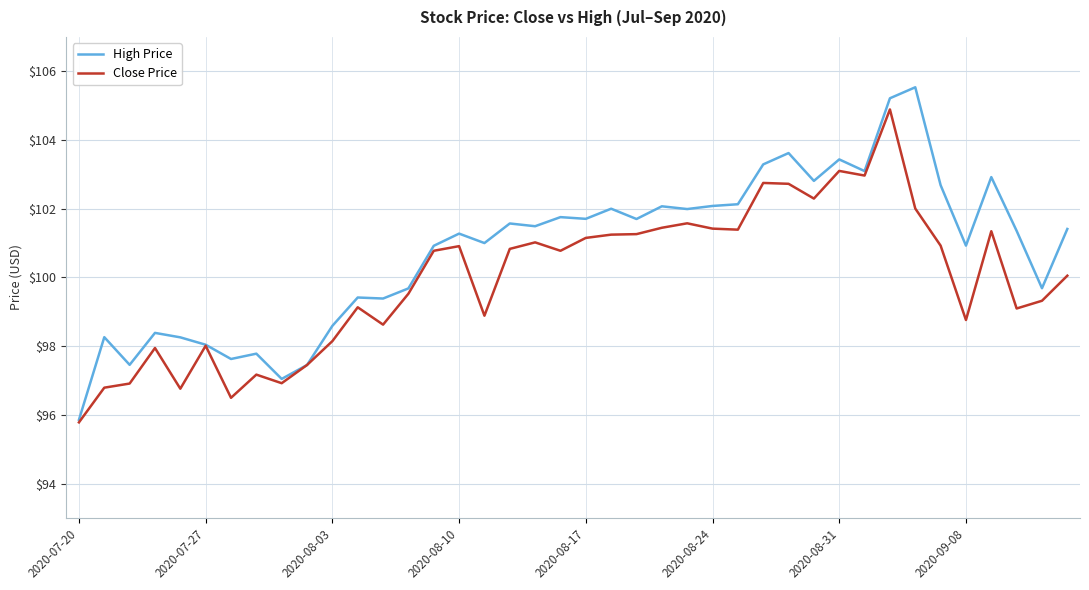

What is the smallest value displayed?

95.8